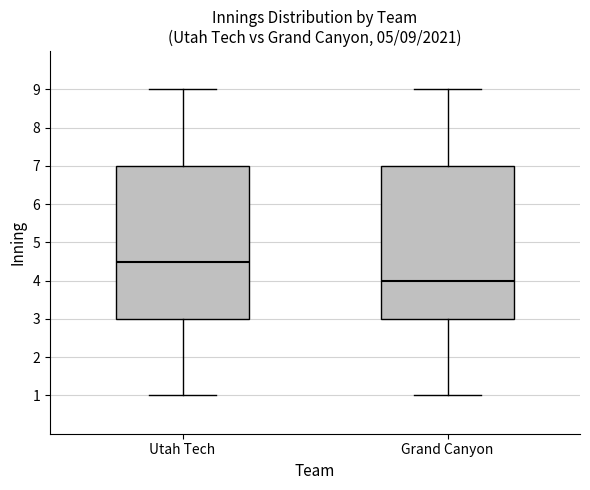

Which box's median line is the lowest?

Grand Canyon